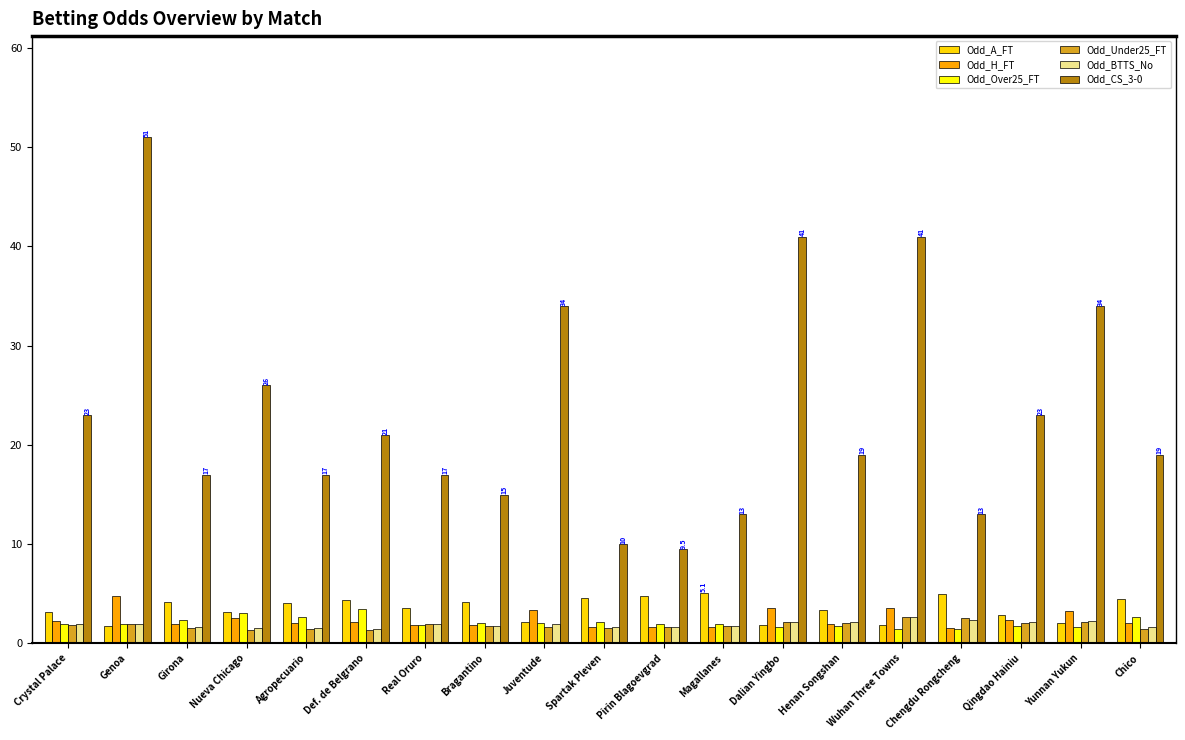

What is the average value of the Odd_Over25_FT series?

2.1